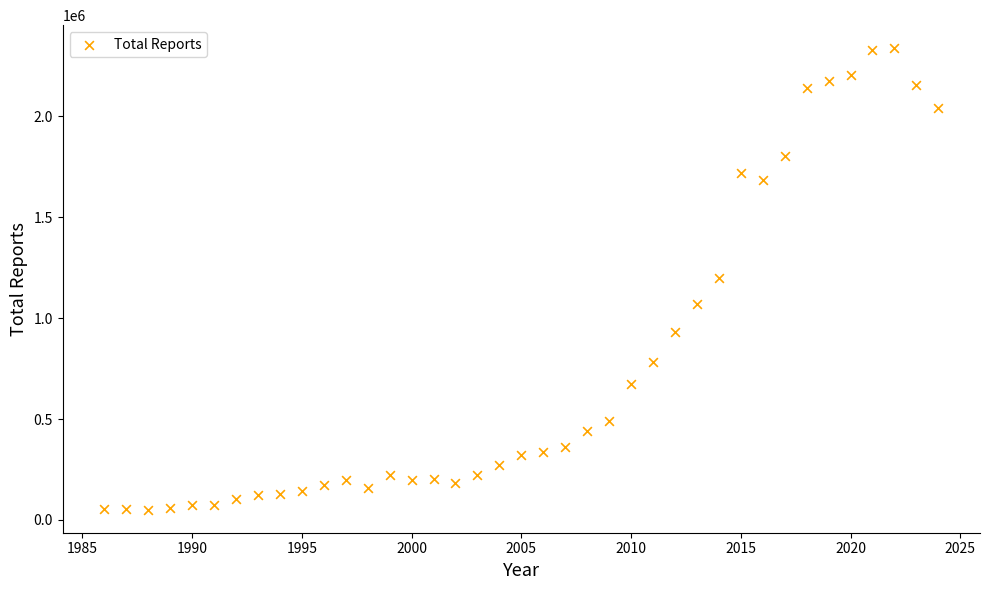

What is the range of X values (max minus min)?

38